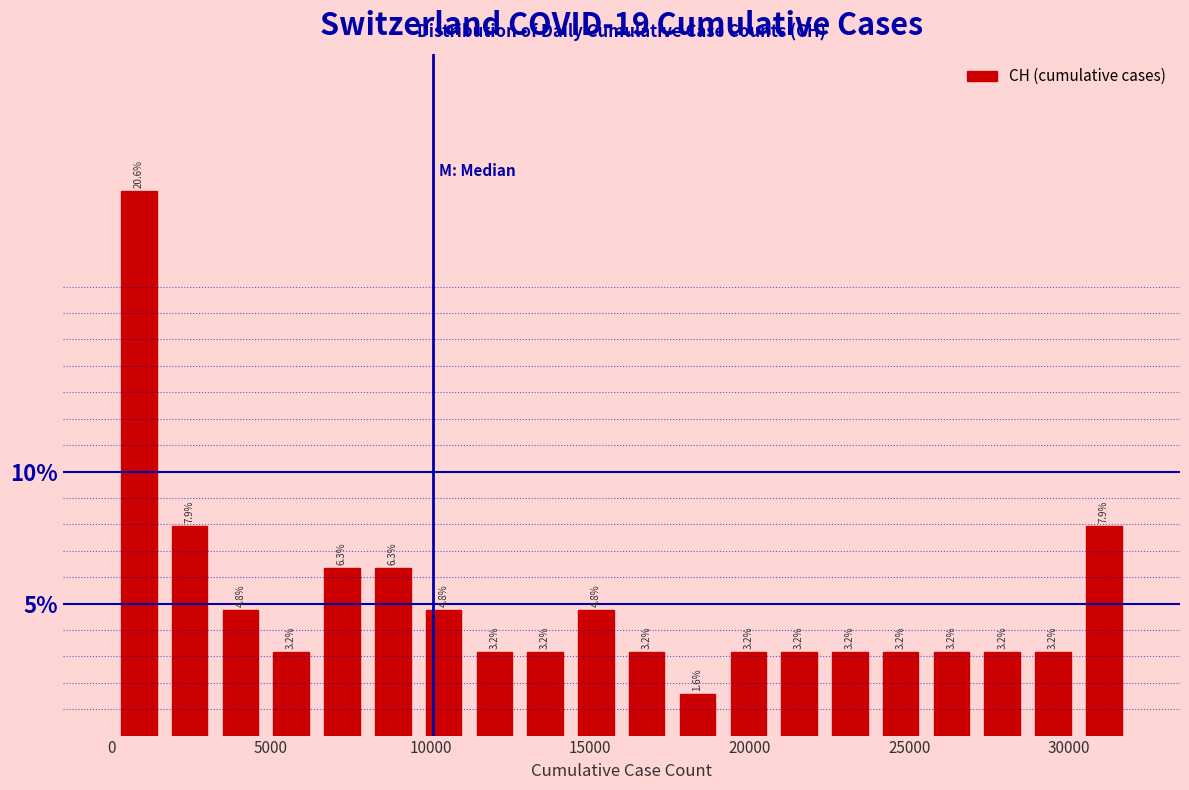

Around what value on the x-axis is the tallest bar? Give the approximate position of its centre, as read against the axis.

1000